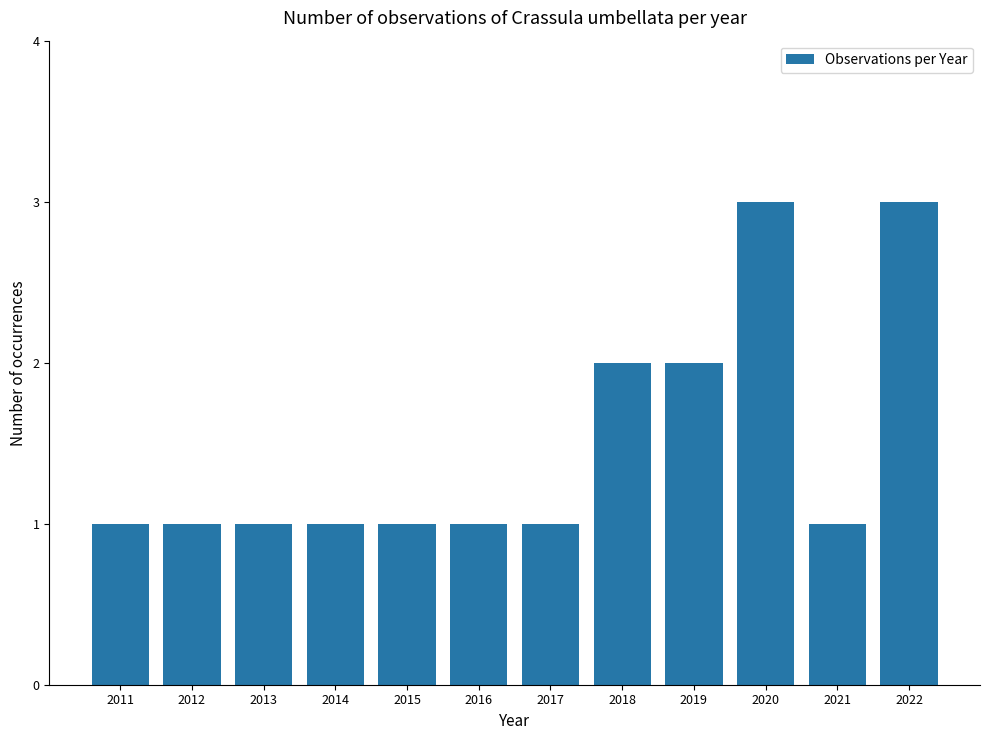

What is the ratio of the value at 2014 to the value at 2011?

1.0